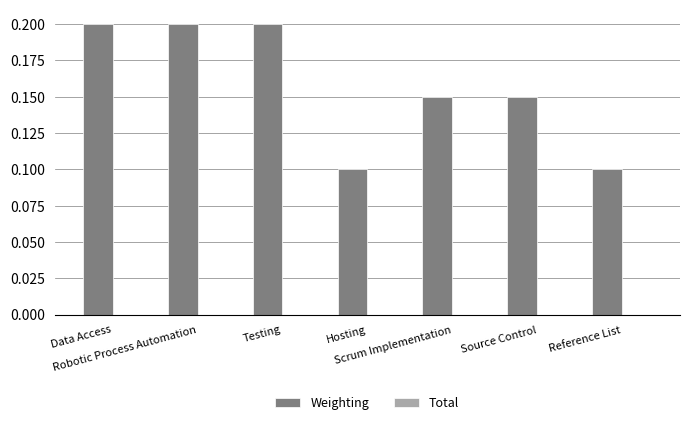

What is the value of the 3rd bar from the left?

0.2